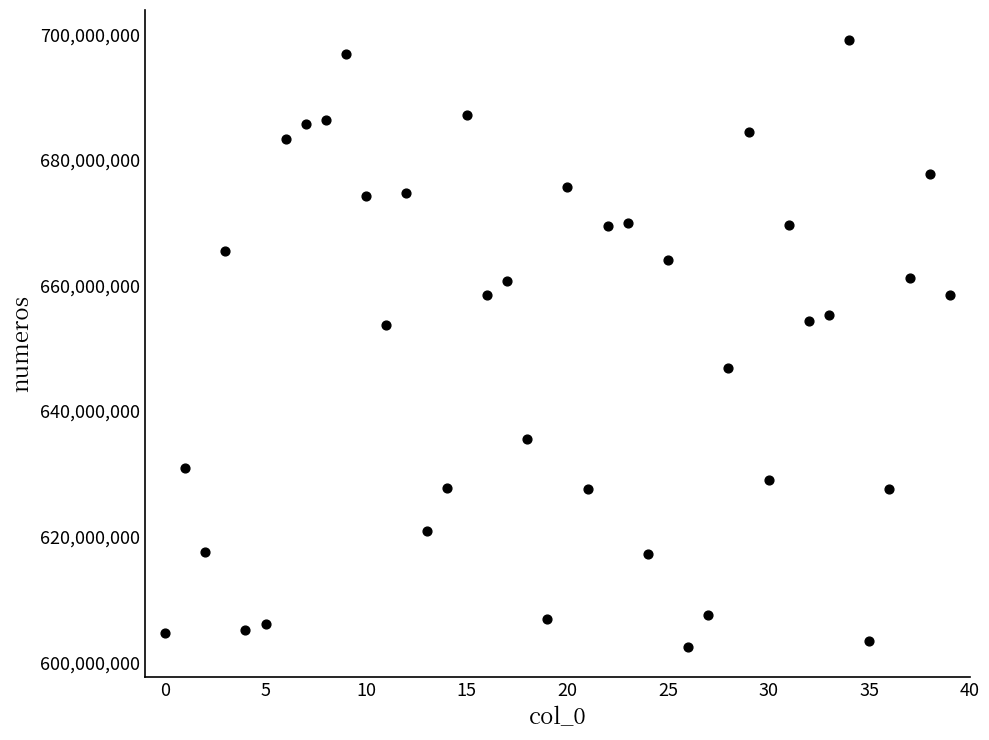

What is the range of Y values (max minus min)?

96616421